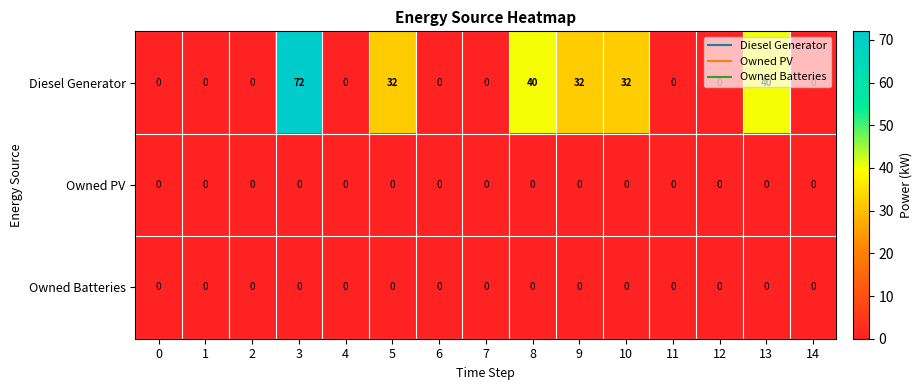

The Diesel Generator series shows 32 at 10. True or false?

True